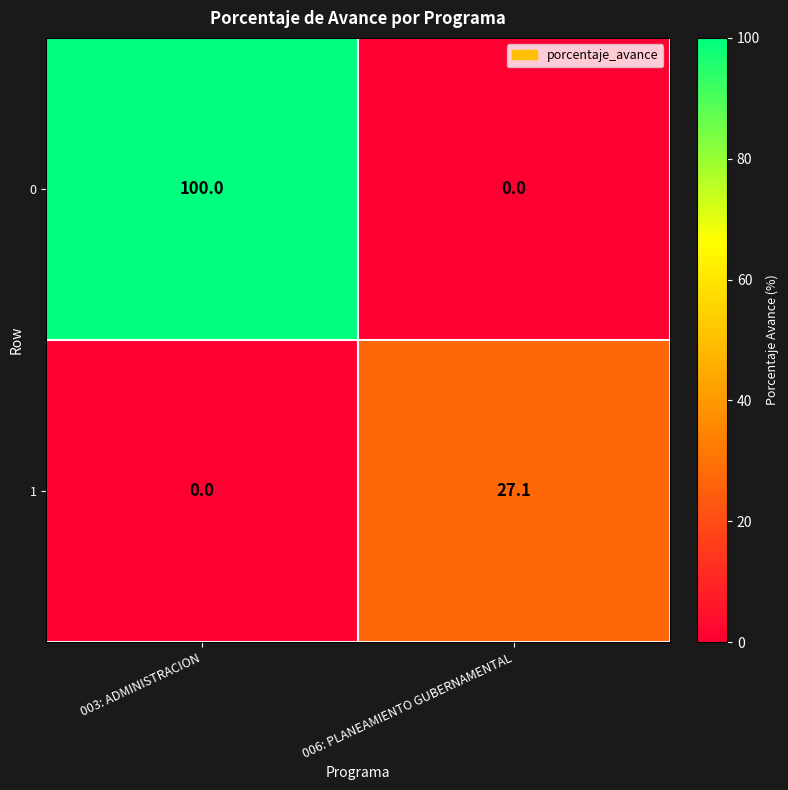

What is the maximum value for 1?

27.1